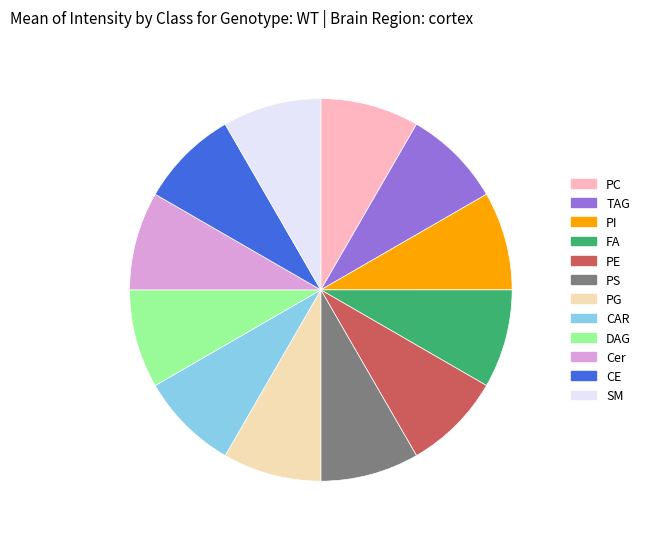

How many segments does this pie chart have?

12